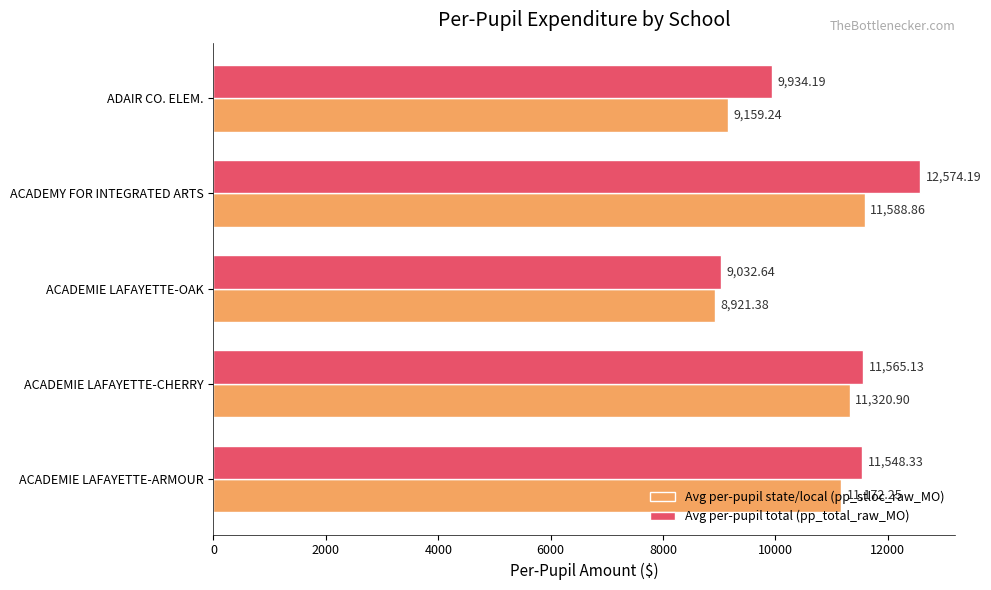

Where is Avg per-pupil total (pp_total_raw_MO) nearest to the value 10803?

ACADEMIE LAFAYETTE-ARMOUR